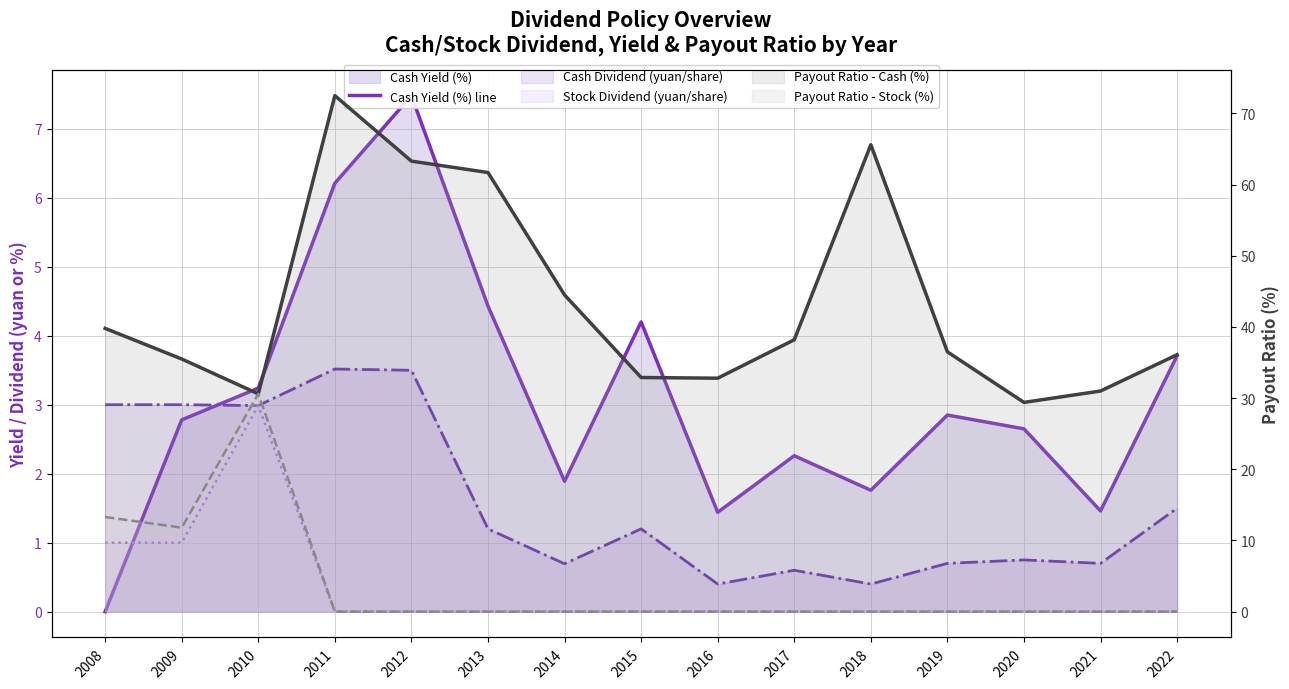

True or false: Stock Dividend (yuan/share) and Payout Ratio - Cash (%) intersect in this chart.

False